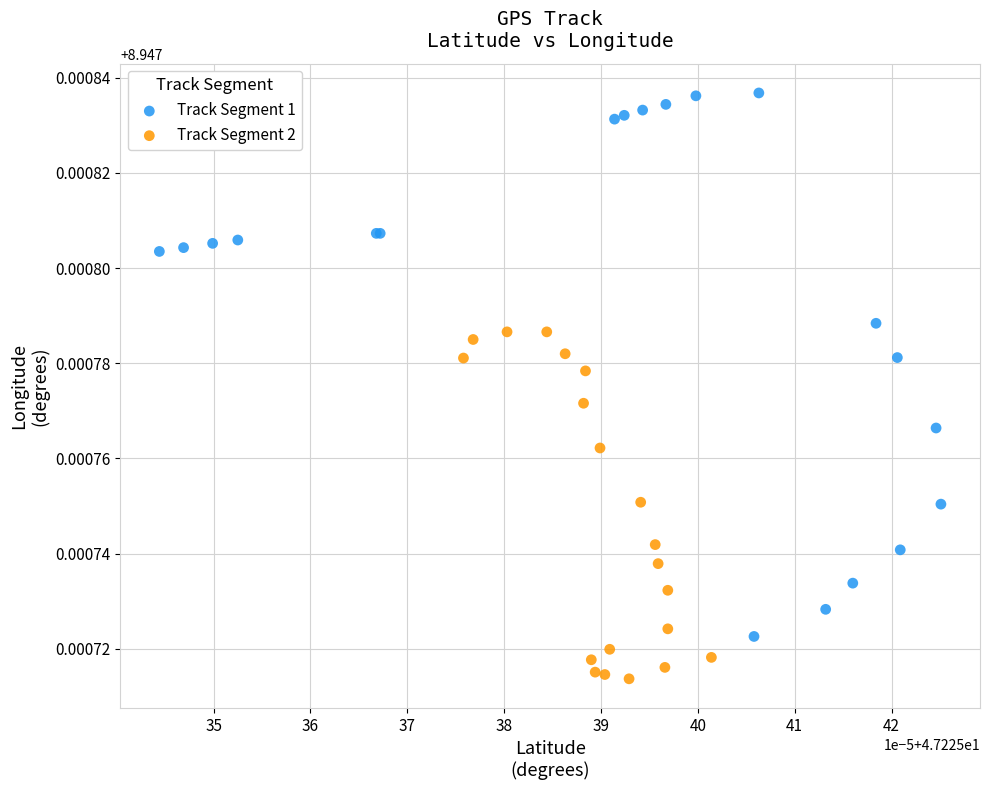

Which series contains the highest Y value?

Track Segment 1